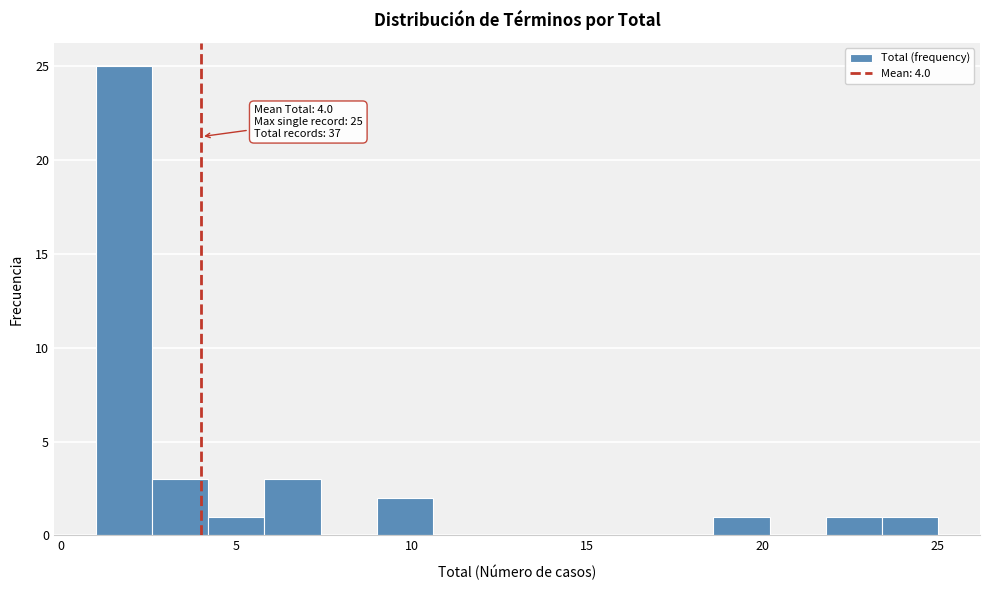

Around what value on the x-axis is the tallest bar? Give the approximate position of its centre, as read against the axis.

2.0